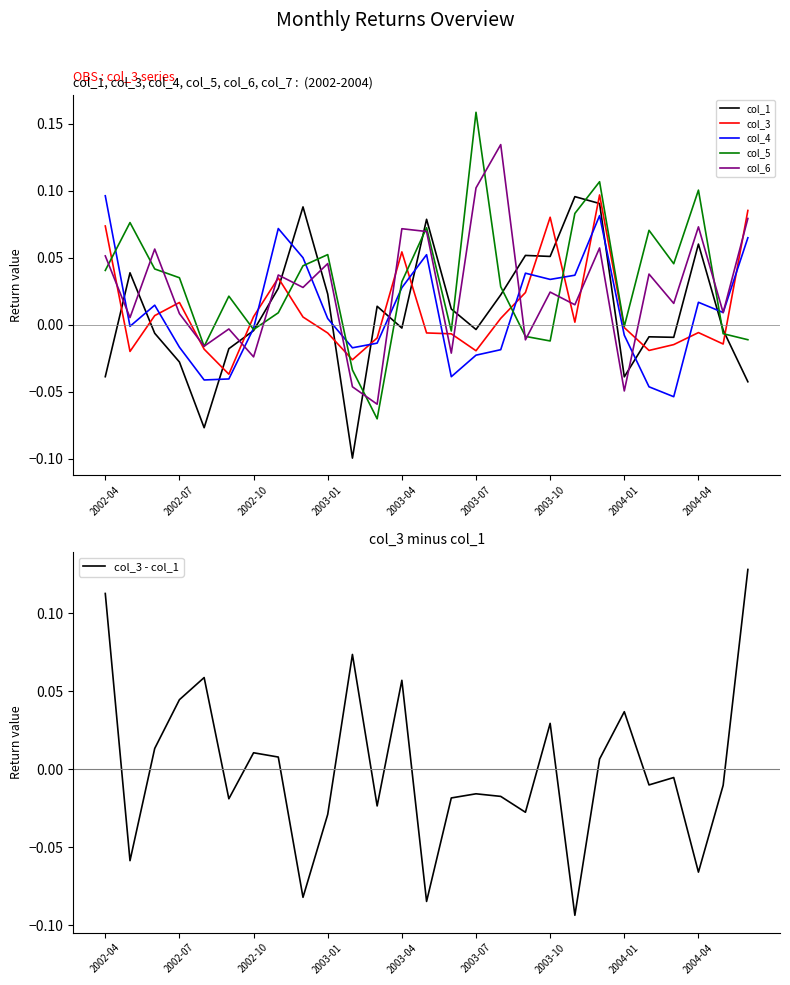

True or false: col_6 has a value of -0.1 at 2004-01.

False